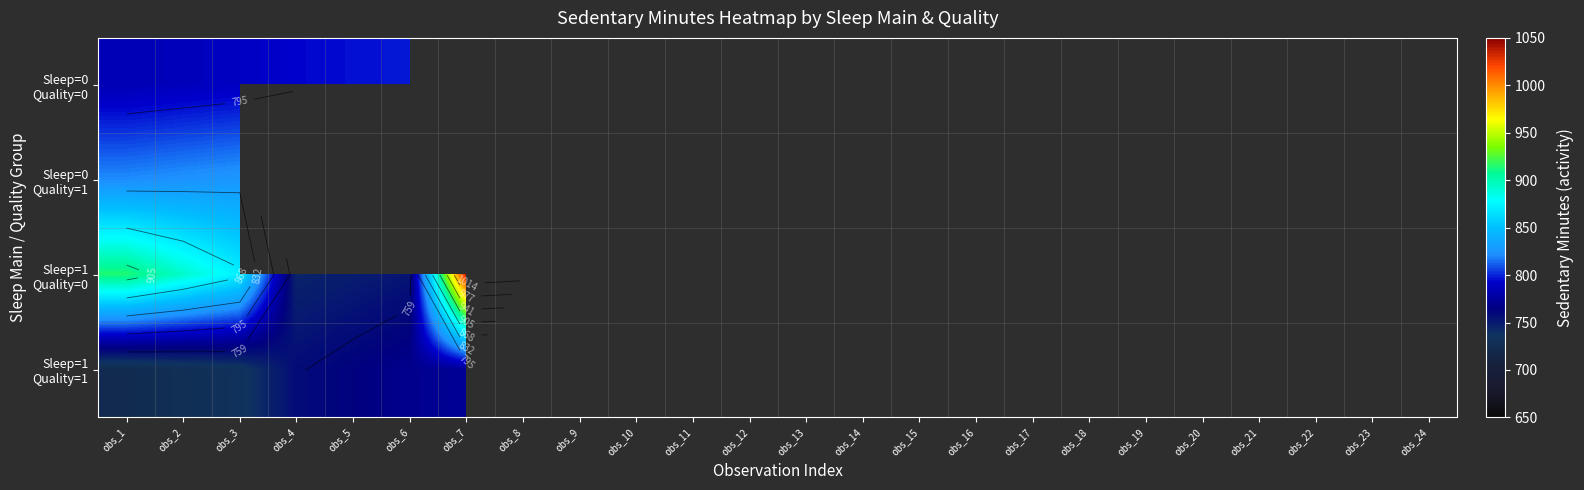

What value does the Sleep=0 Quality=1 series have at obs_3?

825.8